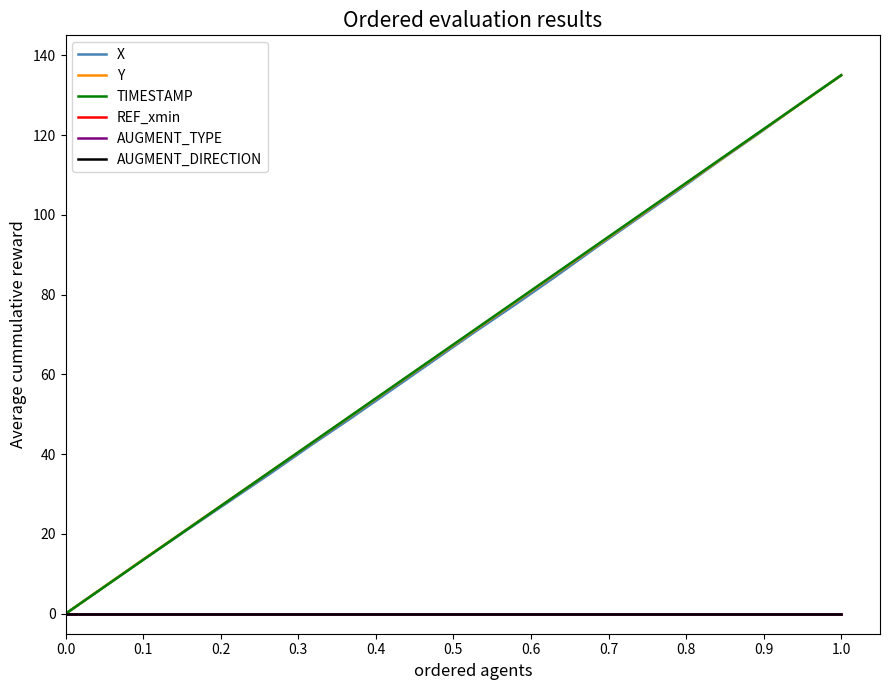

Does the chart display data point markers on the line(s)?

No